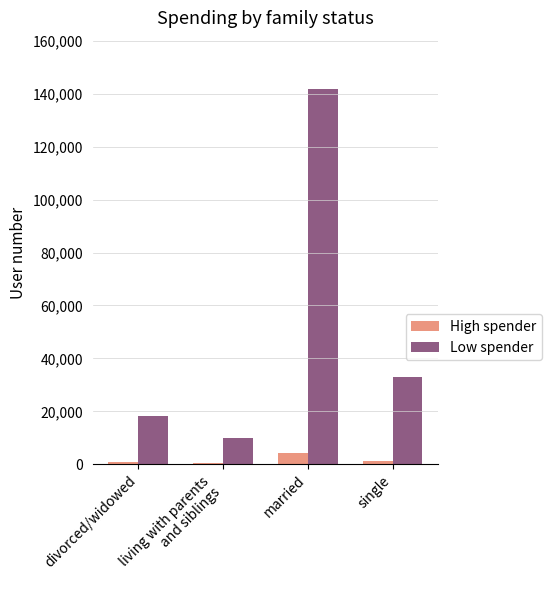

What is the approximate value of High spender at divorced/widowed?

978.7